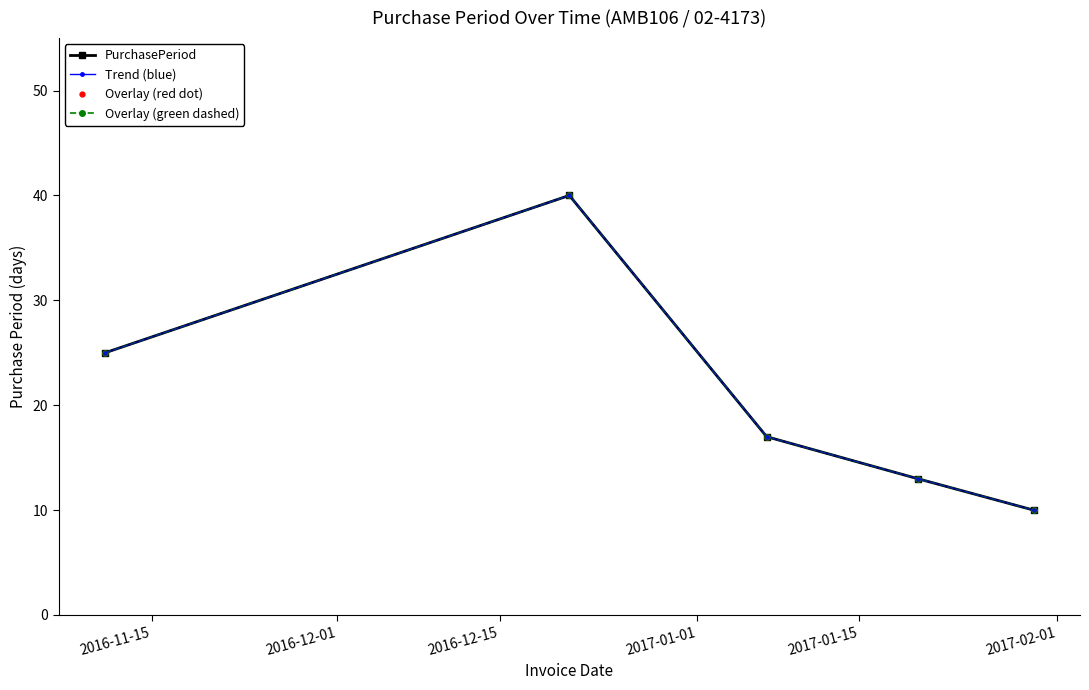

What is the value of the 4th point from the left?

13